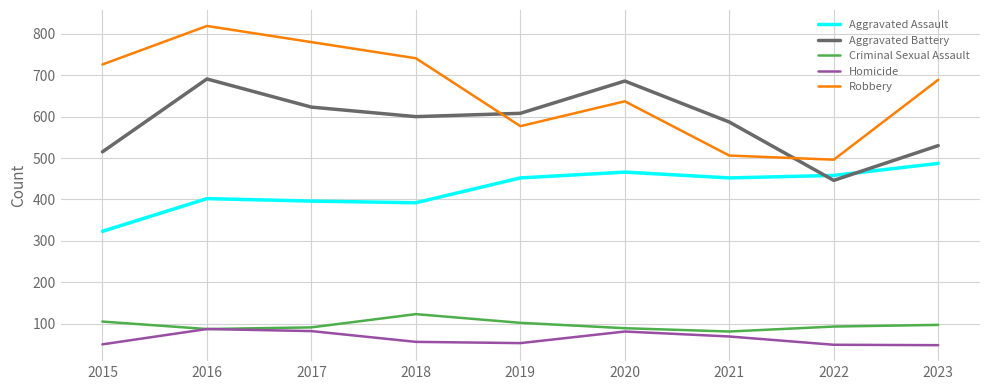

How many lines are shown in the chart?

5